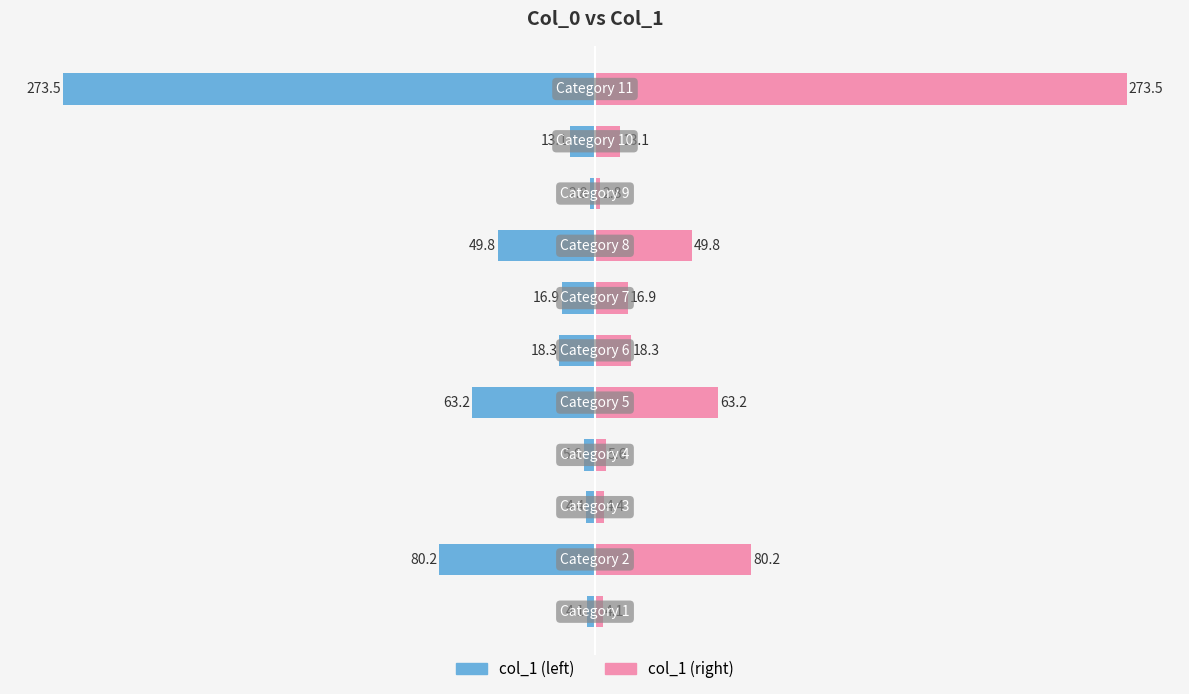

Does the chart contain stacked bars?

No